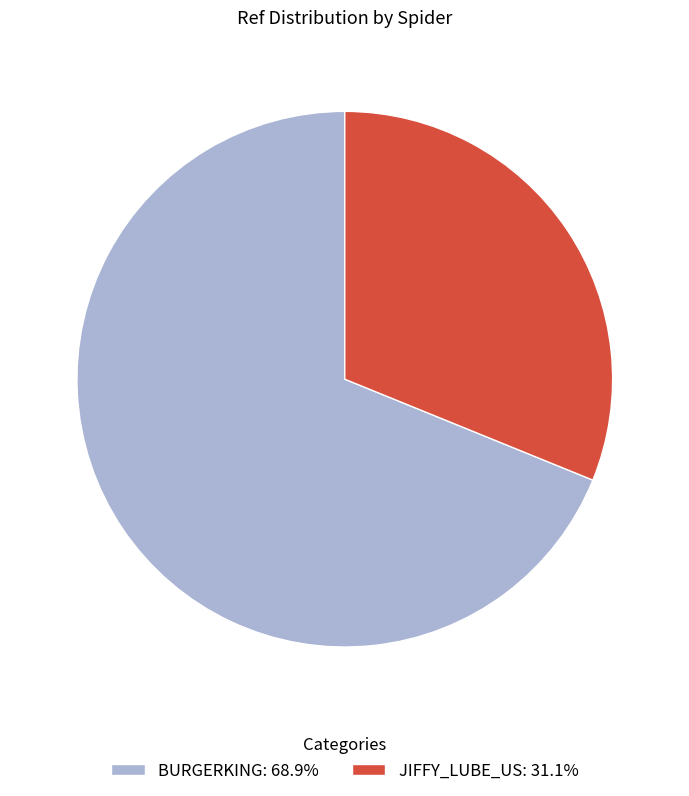

Is the sum of BURGERKING: 68.9% and JIFFY_LUBE_US: 31.1% greater than half?

Yes